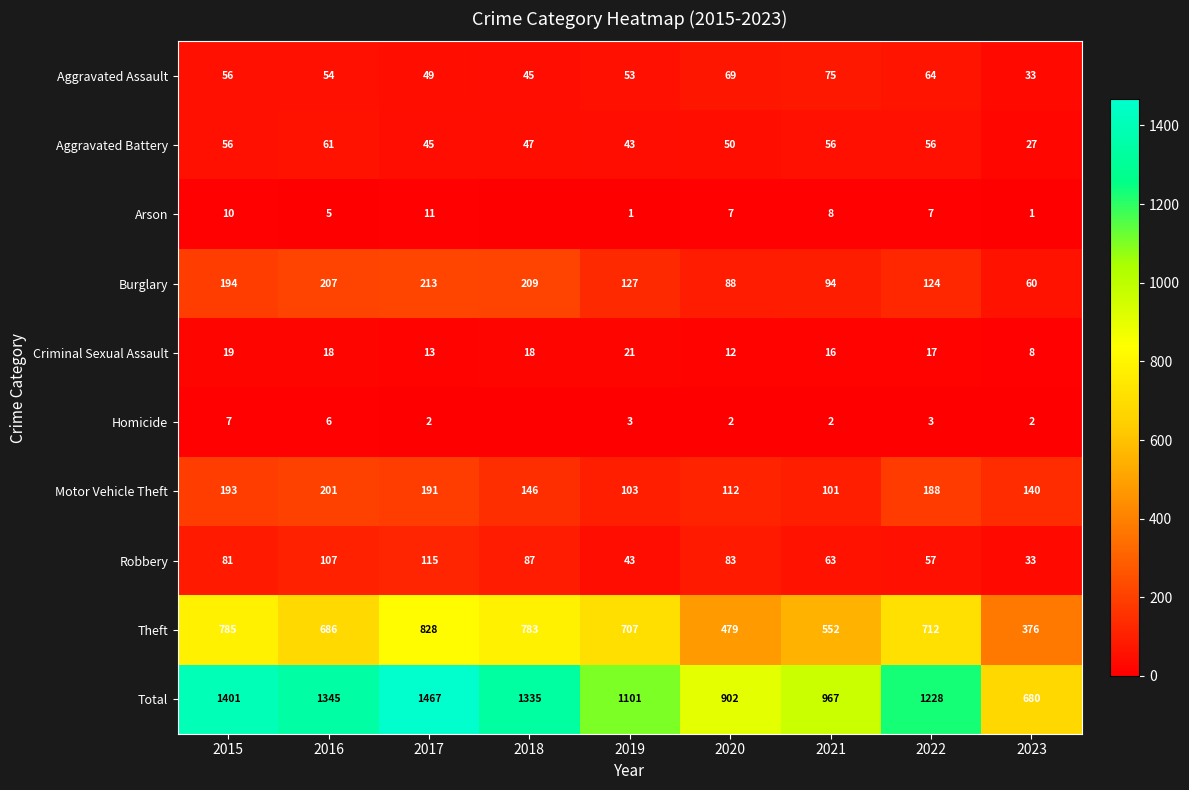

Is it true that Theft equals 977 at 2022?

False